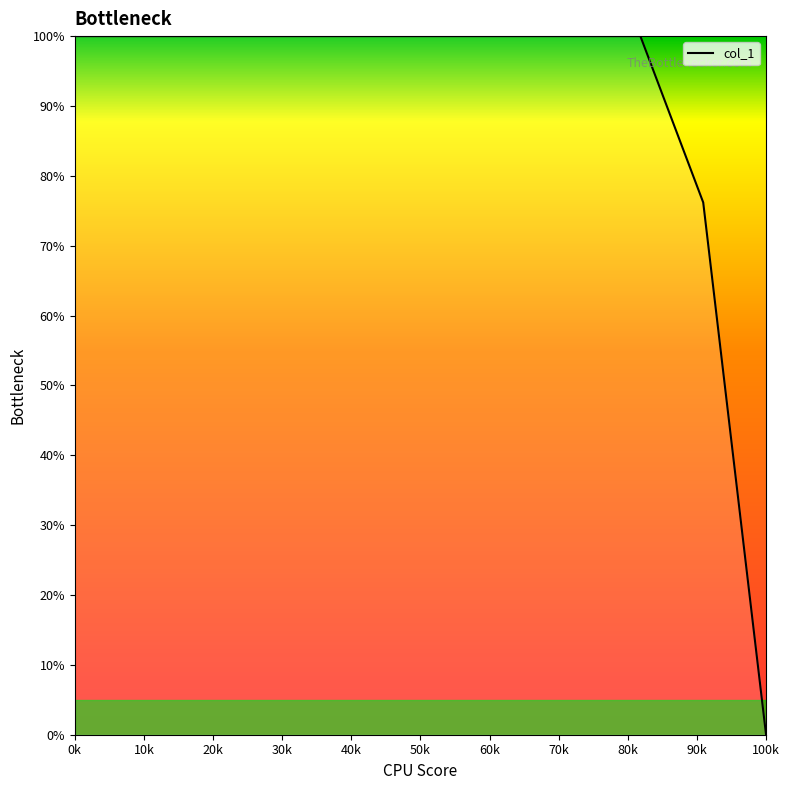

What is the maximum value shown in the chart?

100.0